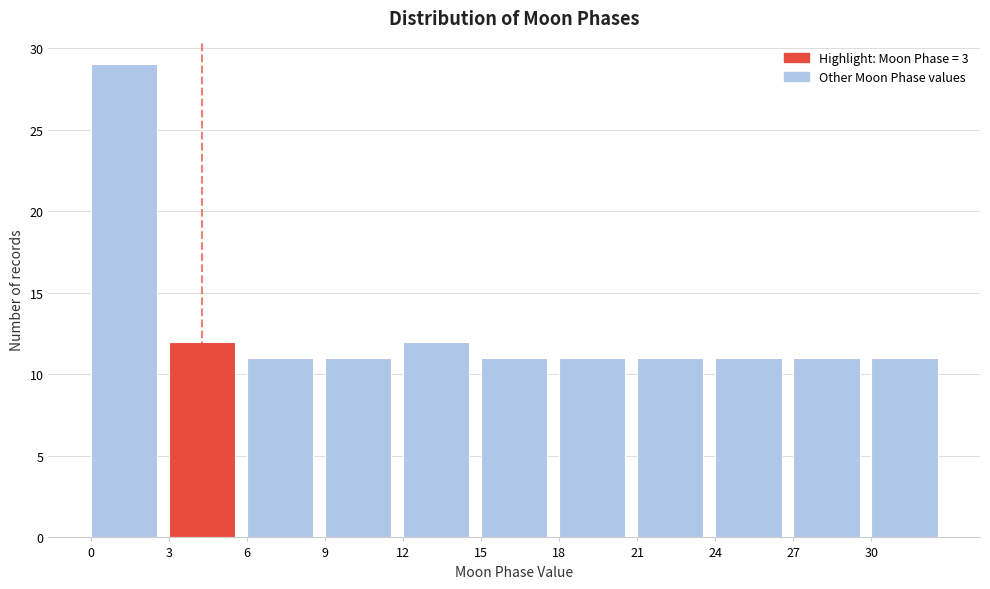

How tall is the bar that spans 12 to 15 on the x-axis? The values are not printed on the chart, so give them approximately, as read against the axis.

12